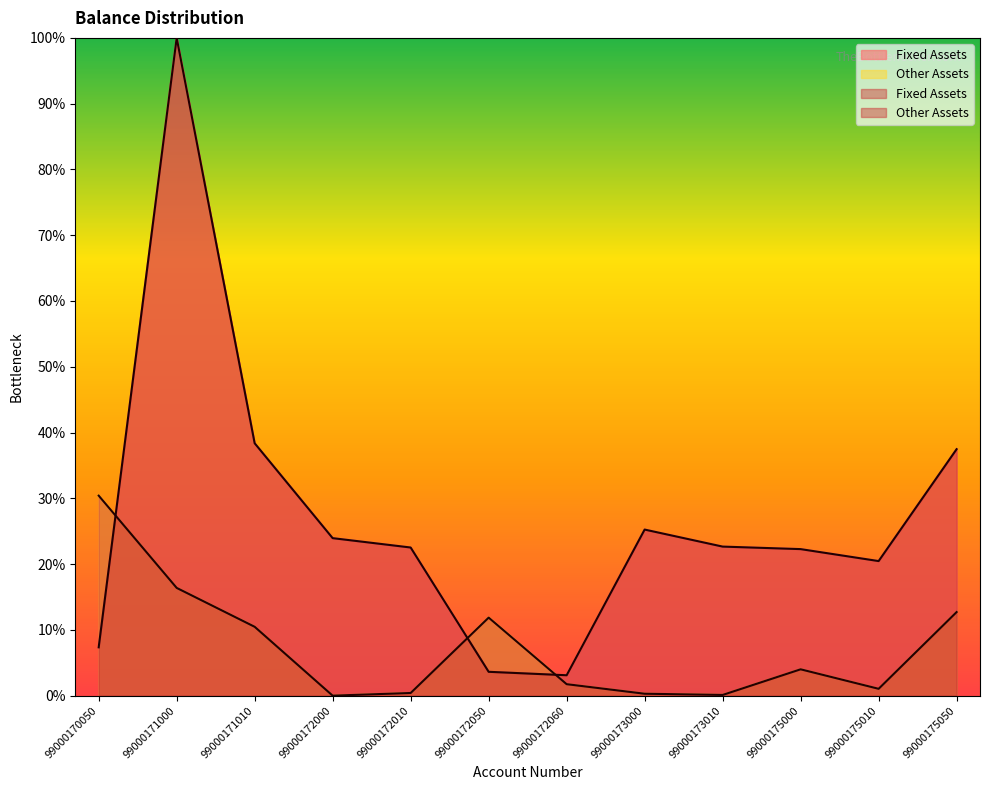

What is the change in value from 99000171010 to 99000173010?

-10.4